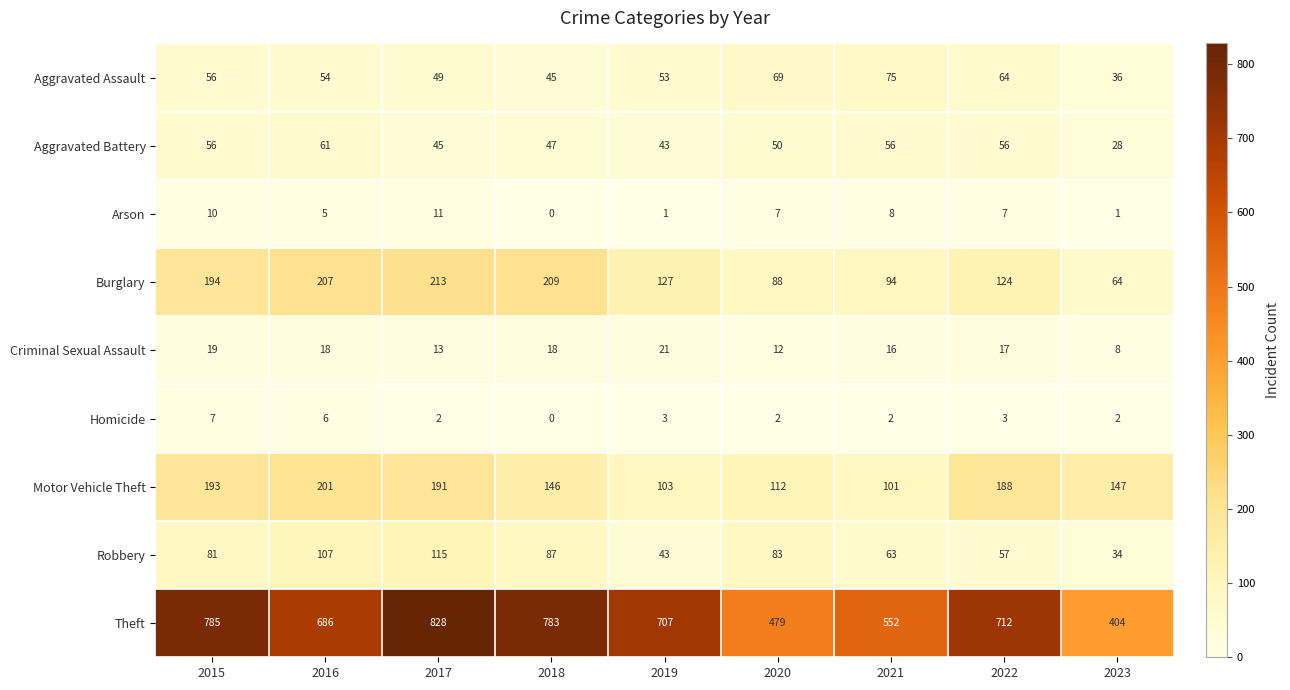

Between 2019 and 2023, which series saw the biggest shift?

Theft